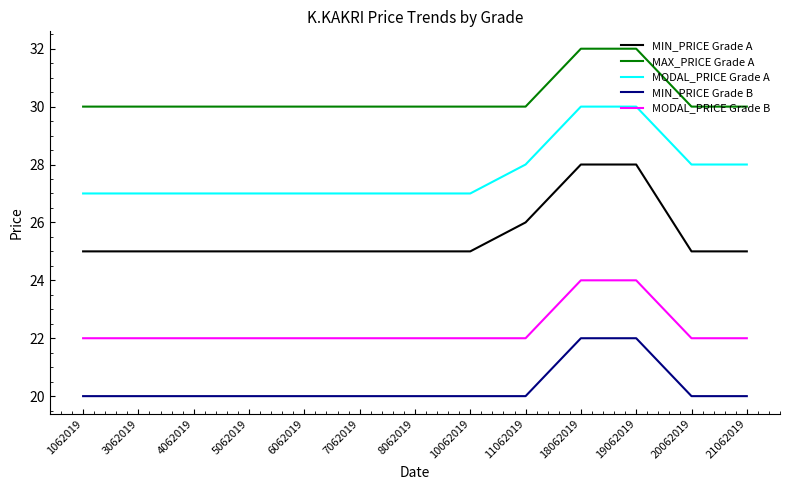

Which series has the largest total across all categories?

MAX_PRICE Grade A